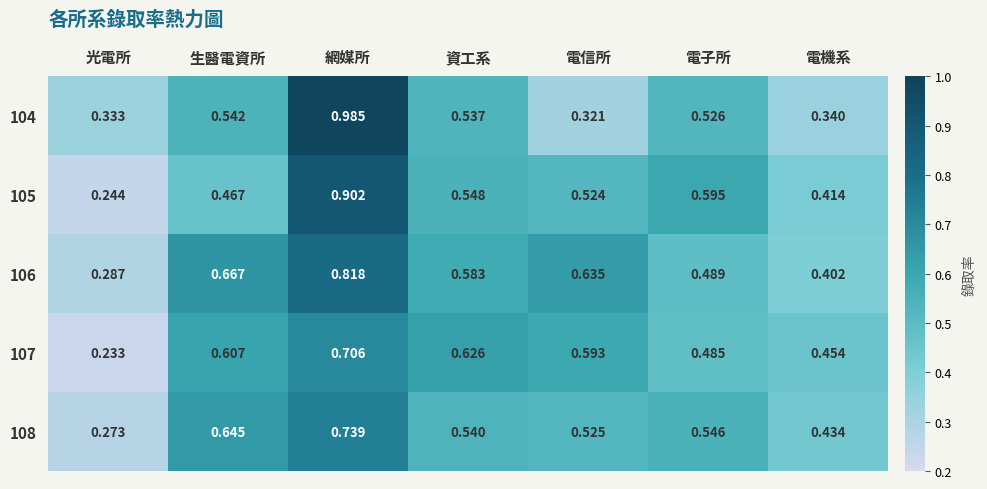

At which category is the sum across all series the highest?

網媒所